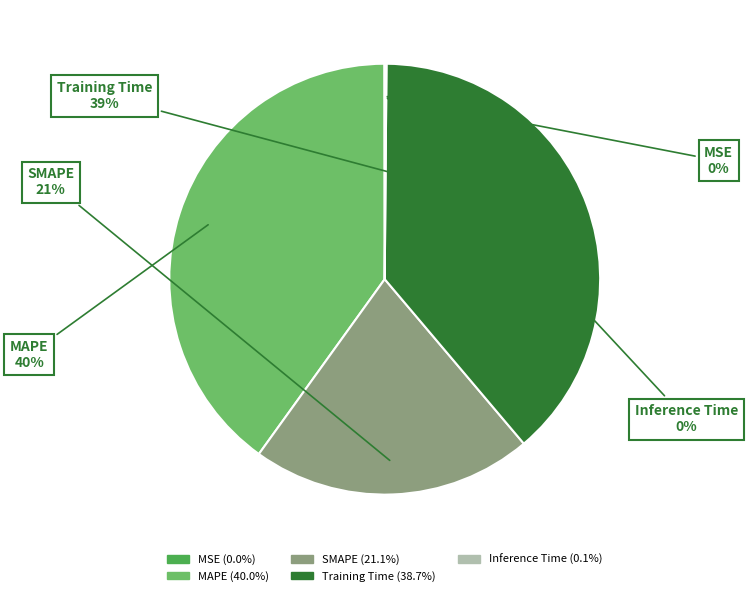

To the nearest percent, what is the average slice percentage?

20%